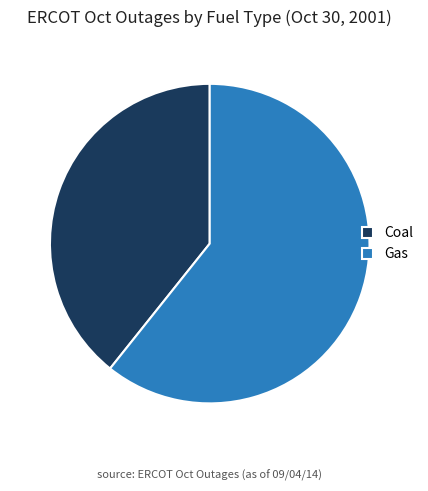

Does Coal account for over 50% of the chart?

No